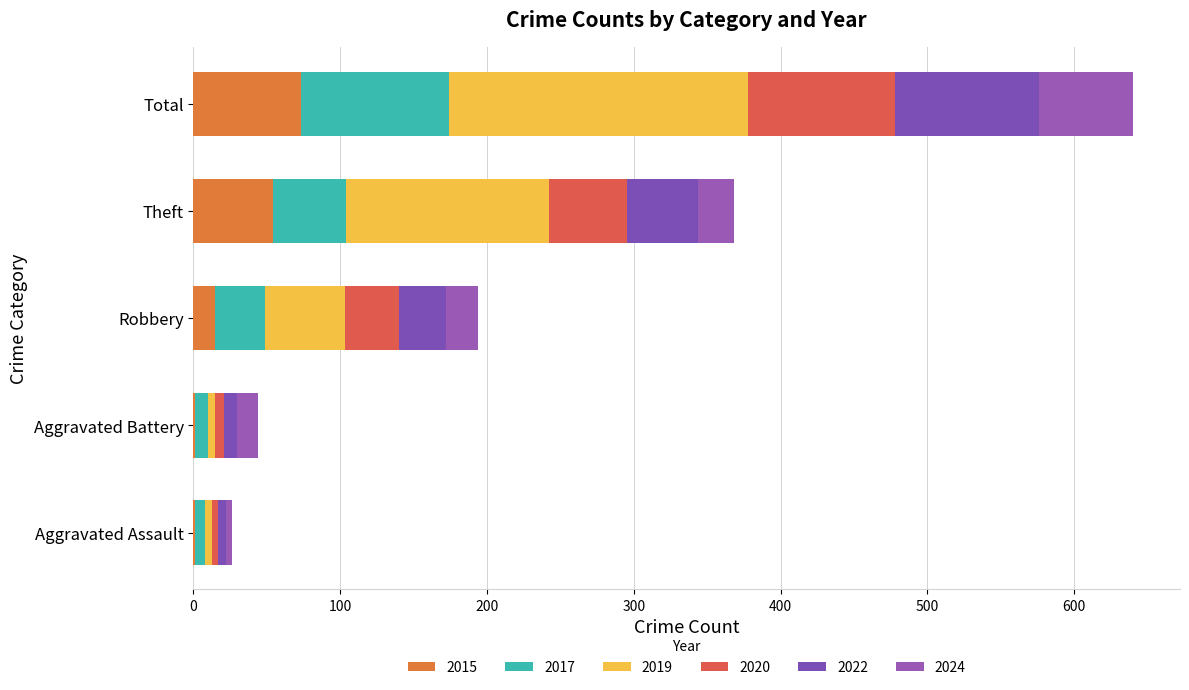

What is the difference between the second highest and minimum values in the 2015 series?

53